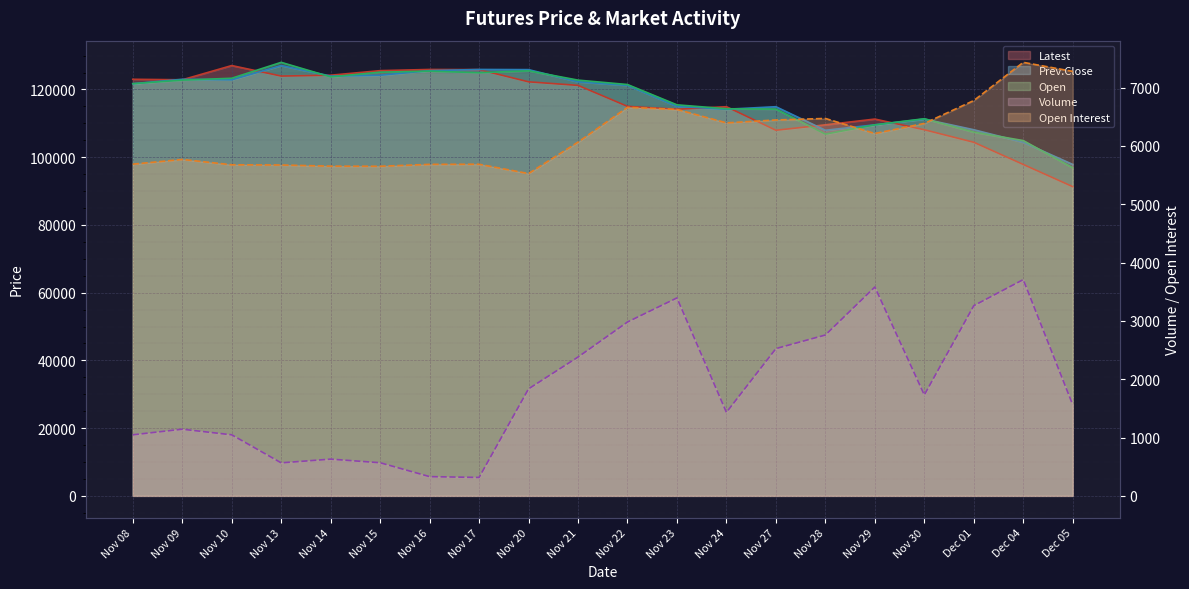

Reading right to left, what are all the values shown in this chart?

Open Interest: 7278	7433	6778	6386	6213	6471	6445	6395	6626	6662	6065	5526	5686	5684	5651	5653	5673	5677	5768	5687
Volume: 1562	3708	3261	1731	3581	2758	2525	1432	3394	2981	2380	1835	316	330	568	630	566	1047	1143	1047
Latest: 91300	97850	104400	108100	111250	109550	107950	114900	114150	115000	121200	122250	125850	125900	125550	124200	123950	127050	122850	123000
Prev.Close: 97850	104400	108100	111250	109550	107950	114900	114150	115000	121200	122250	125850	125900	125550	124200	123950	127050	122850	123000	121700
Open: 96850	104900	107400	111350	109550	106800	114200	114300	115450	121450	122750	125500	124950	125400	125100	123700	128000	123300	122750	121700